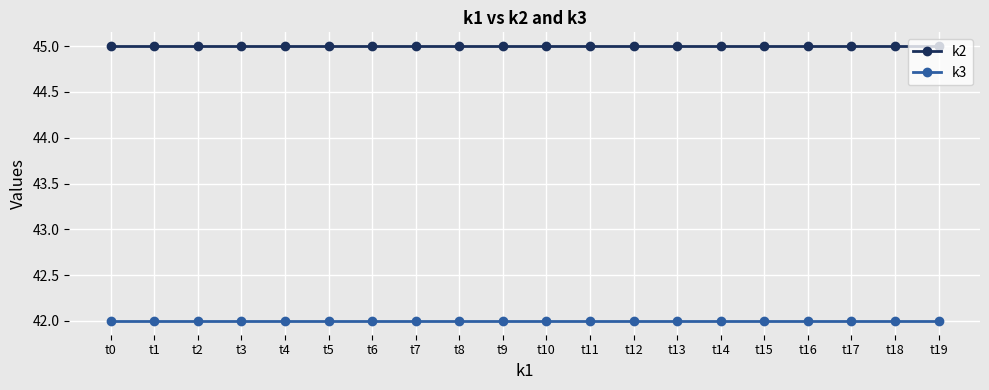

What is the difference between the highest and lowest values at t5?

3